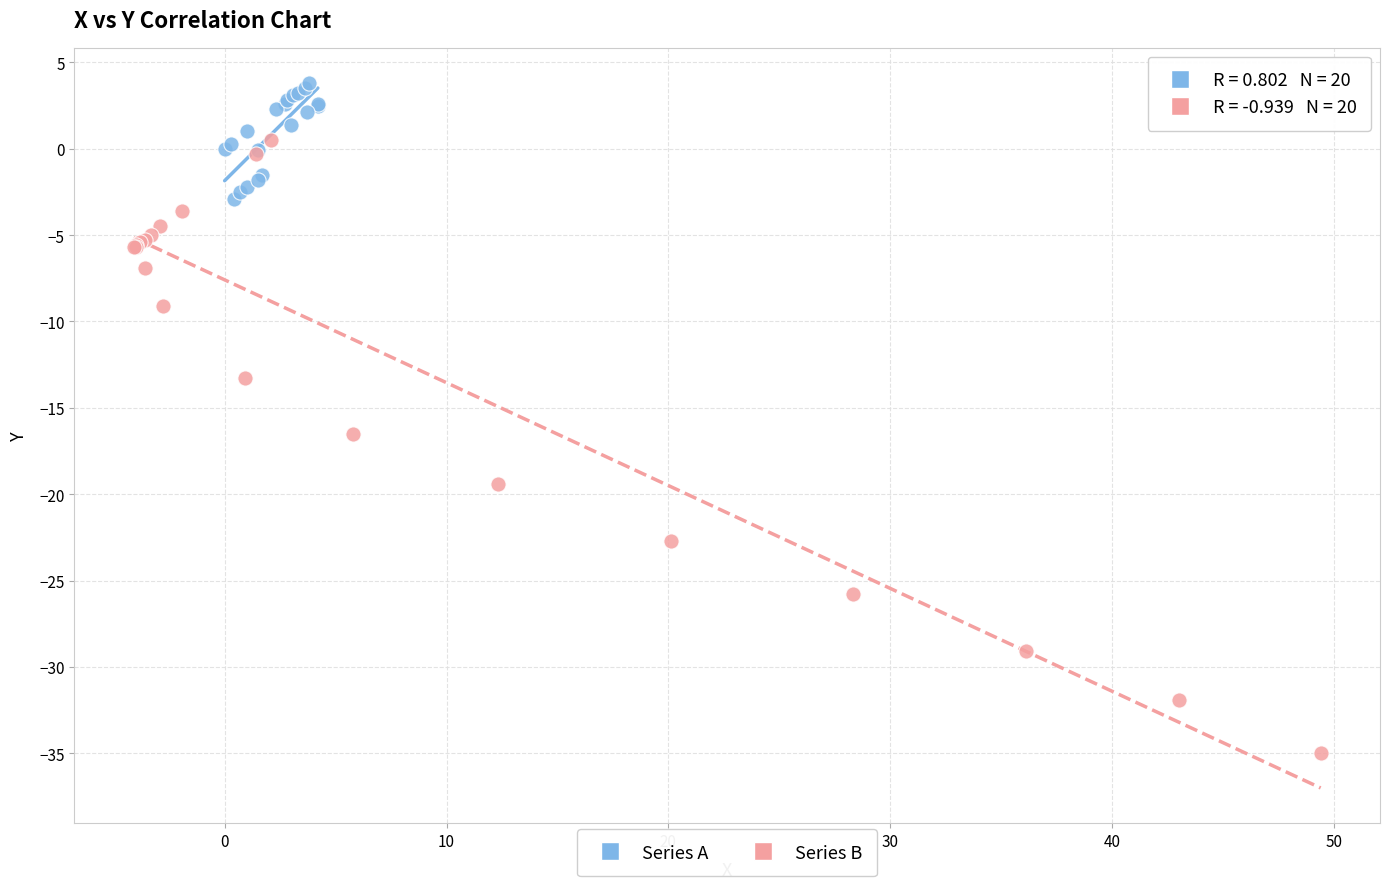

Which series contains the lowest Y value?

Series B